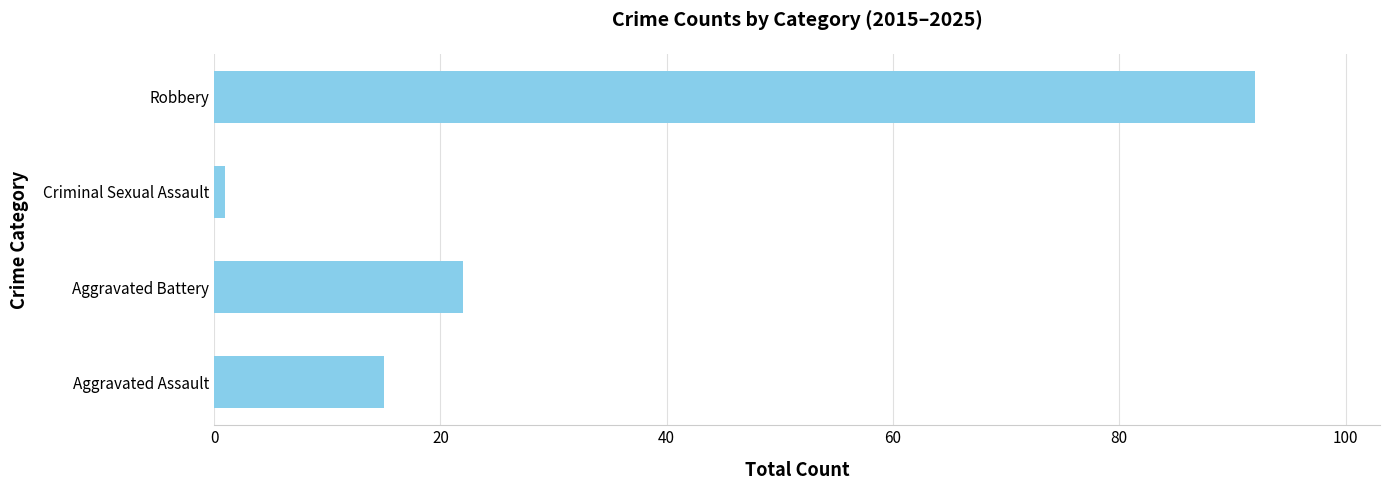

What is the smallest value displayed?

1